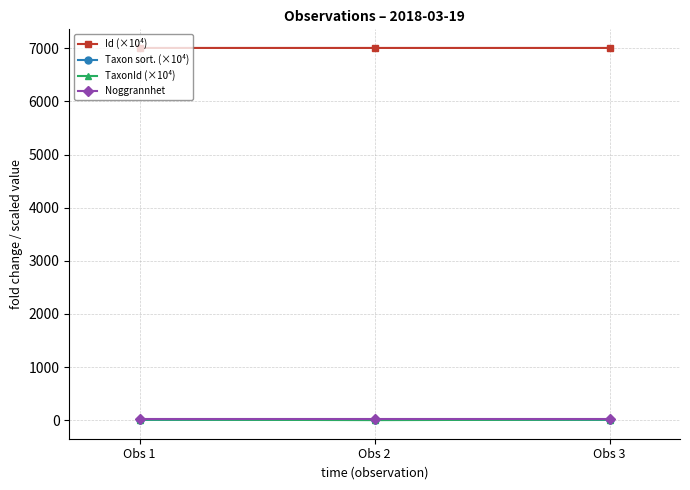

What is the average value of the Noggrannhet series?

25.0